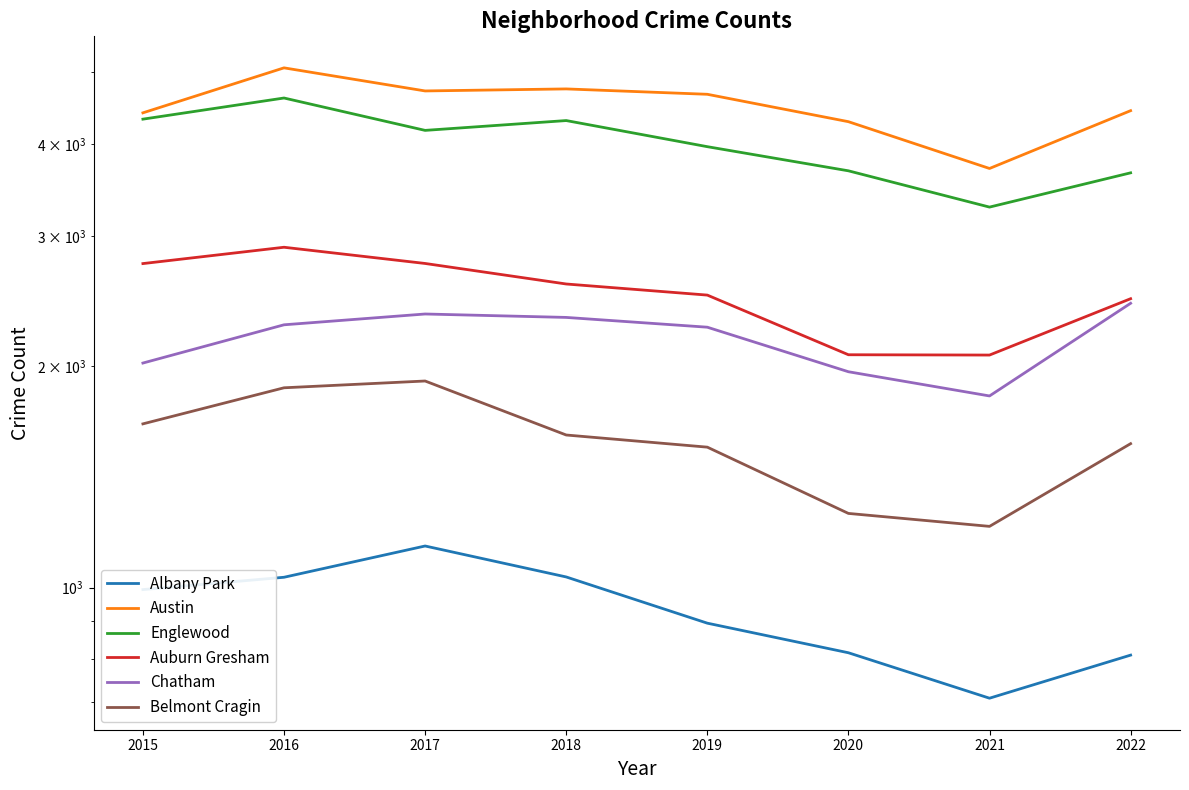

Is the value of Belmont Cragin at 2022 greater than the value of Englewood at 2017?

No